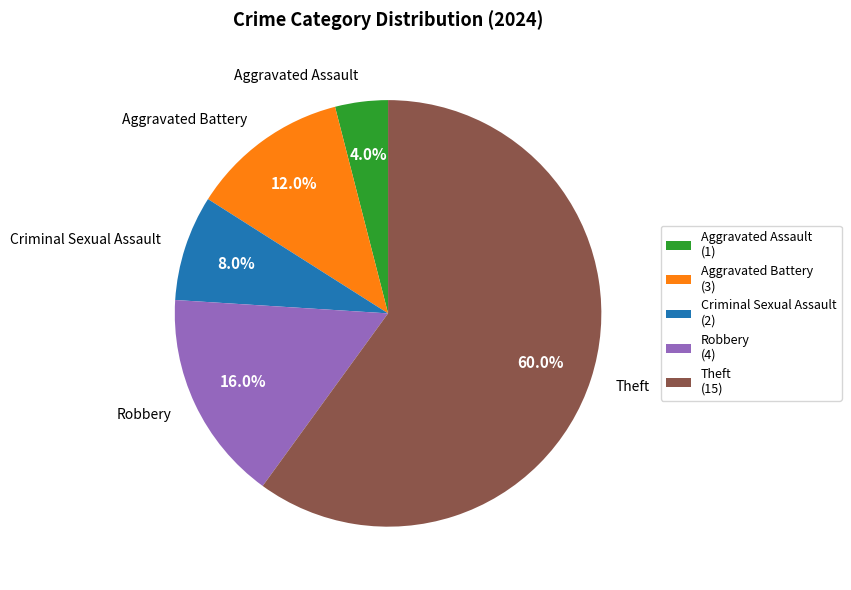

Between Robbery and Aggravated Battery, which is larger?

Robbery